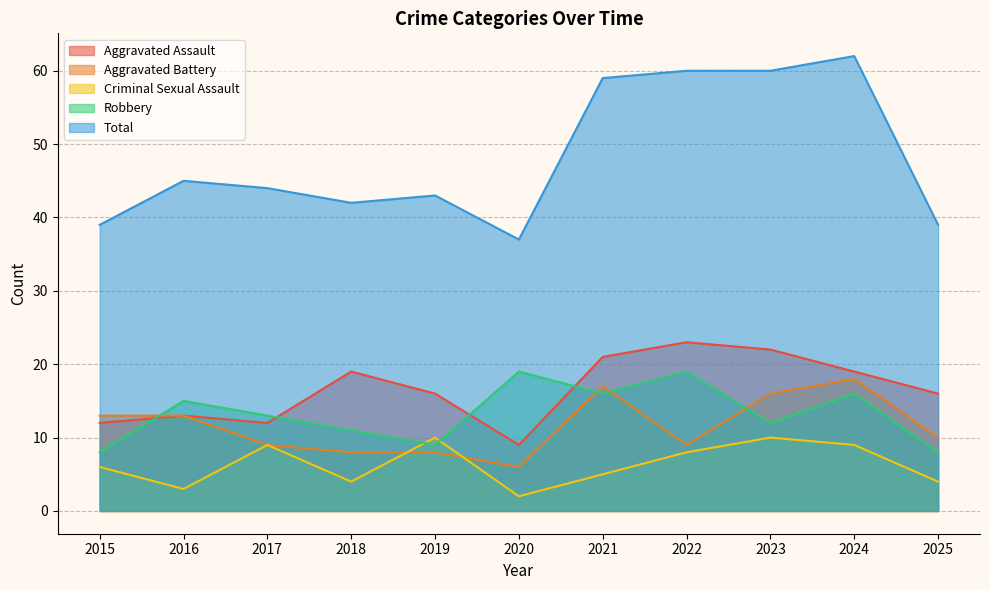

Where is Aggravated Battery nearest to the value 12?

2015